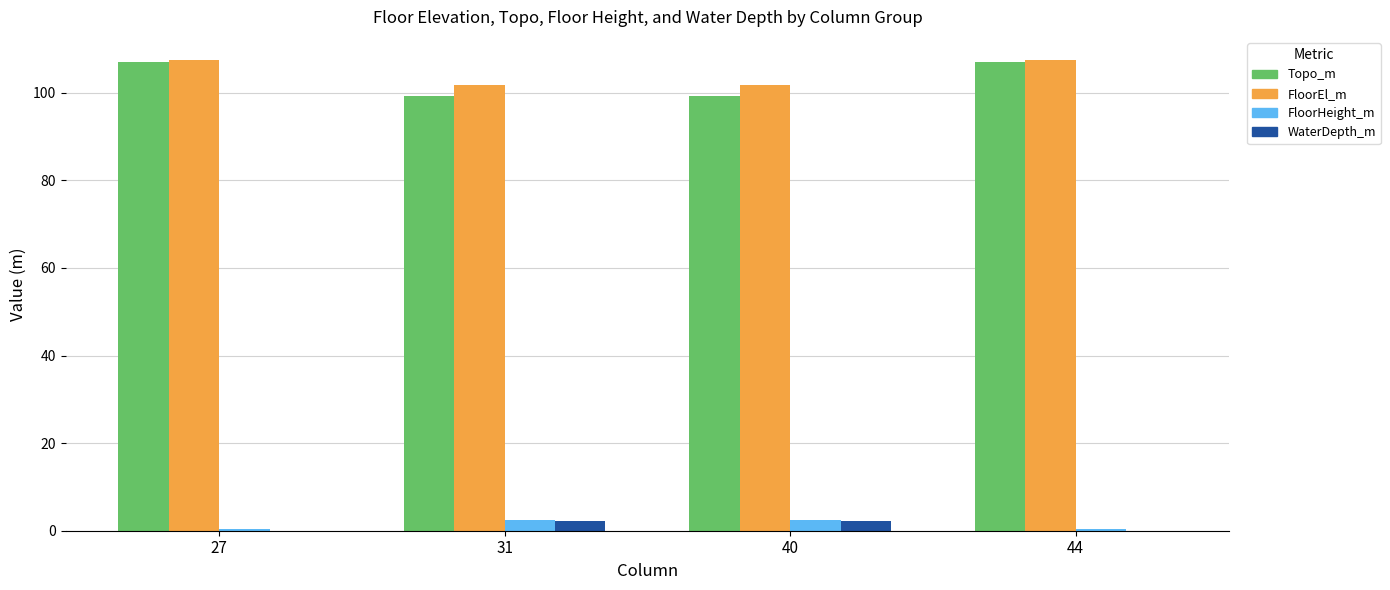

Reading right to left, extract all data points from this chart.

Topo_m: 107.1	99.3	99.3	107.1
FloorEl_m: 107.4	101.8	101.8	107.4
FloorHeight_m: 0.3	2.5	2.5	0.3
WaterDepth_m: 0.0	2.2	2.2	0.0